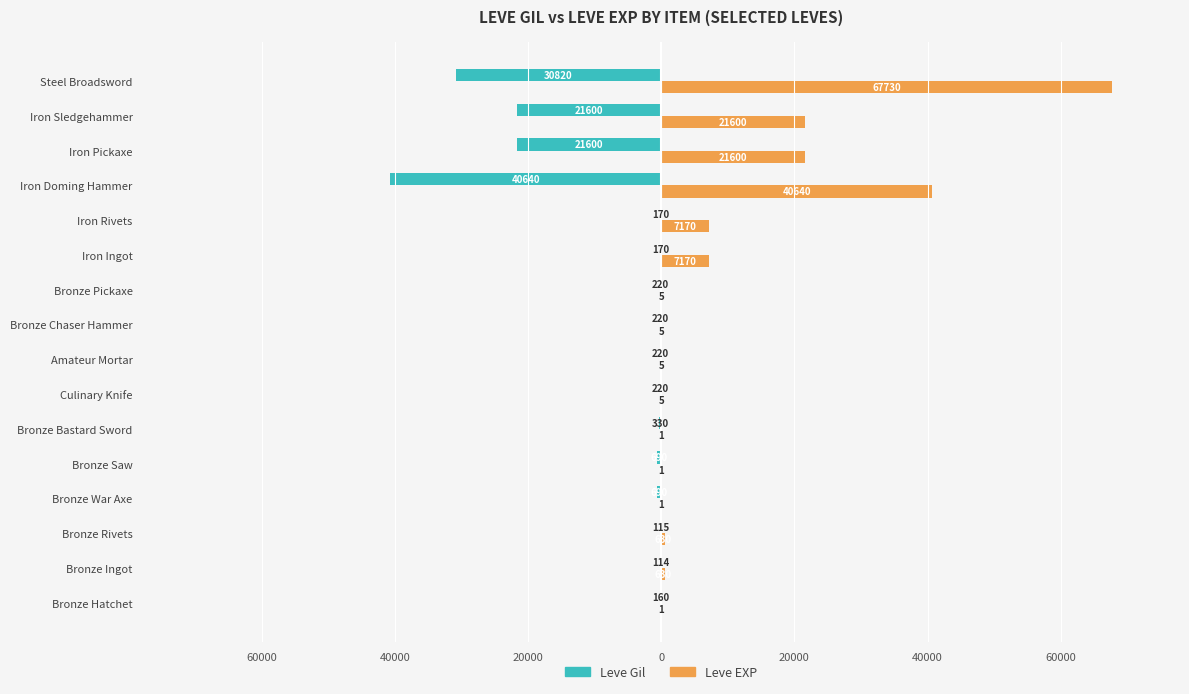

What are all the series names shown in the legend?

Leve Gil, Leve EXP